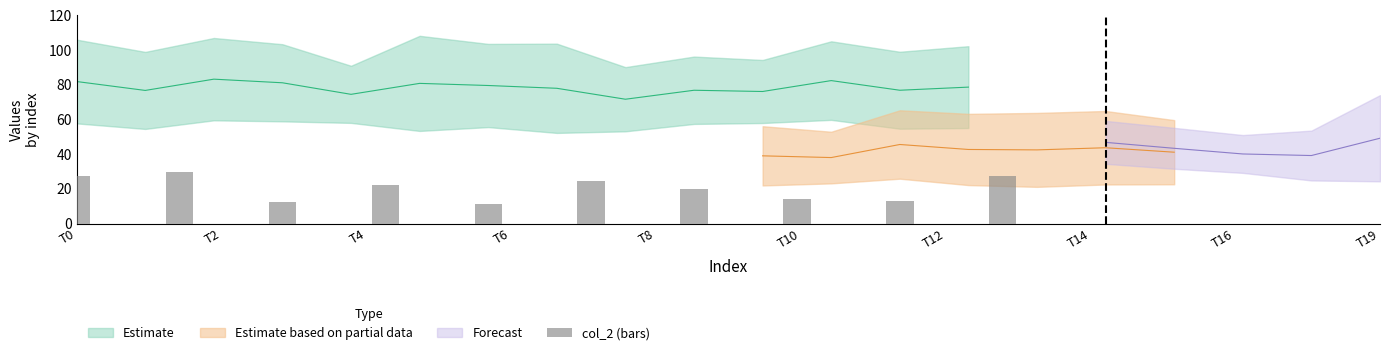

The chart shows a value of 38.9 at T0. True or false?

False